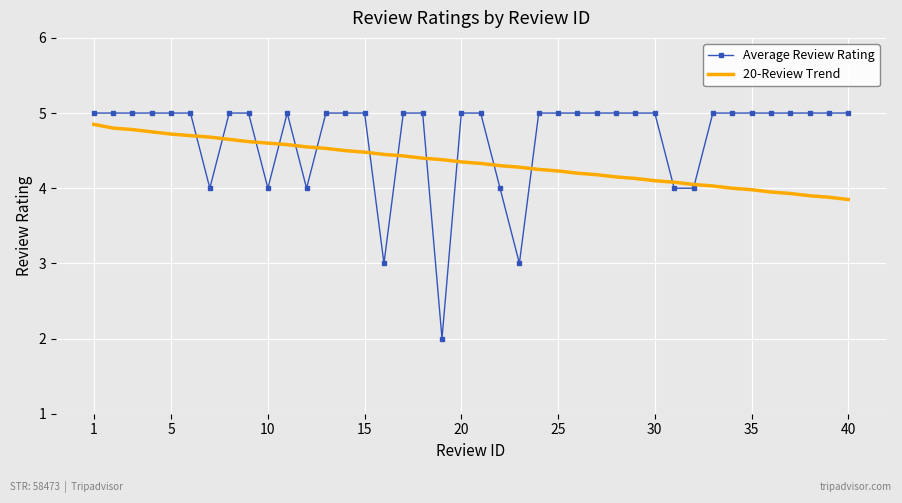

What is the minimum value for Average Review Rating?

2.0